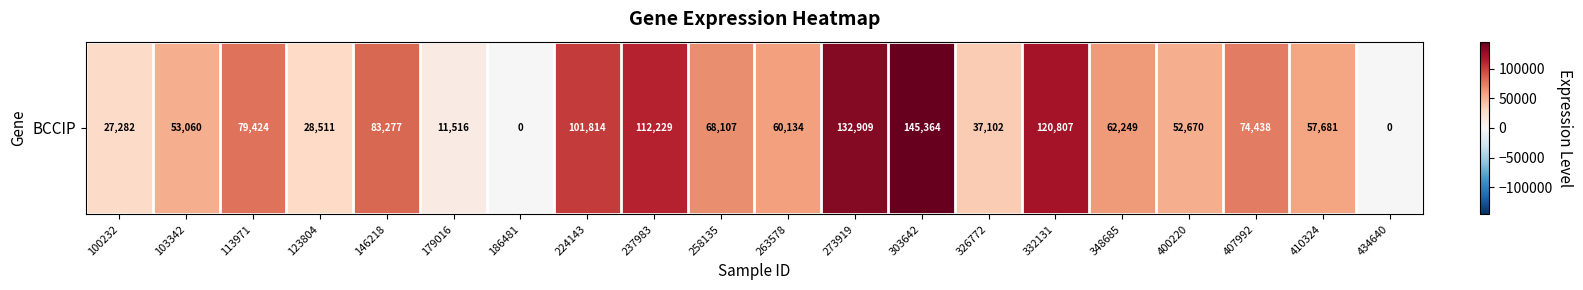

What is the average value?

65429